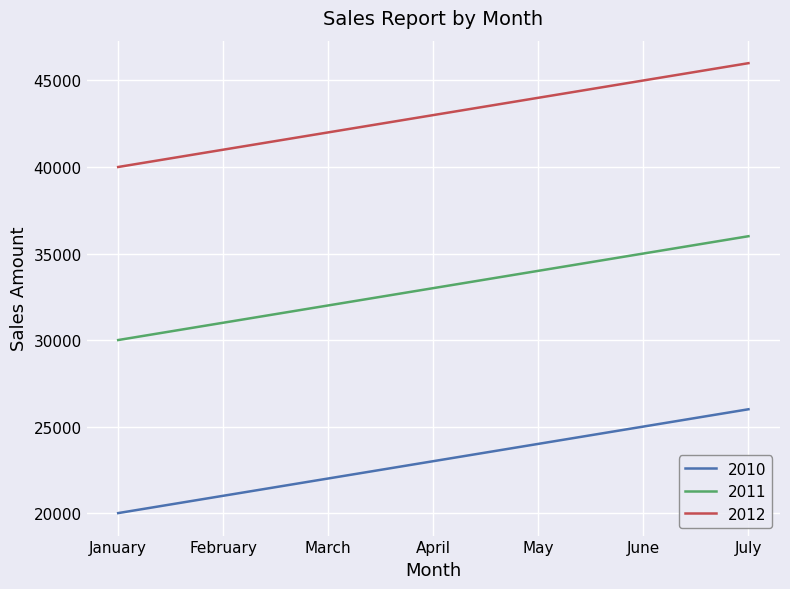

True or false: 2011 and 2010 cross at least once.

False